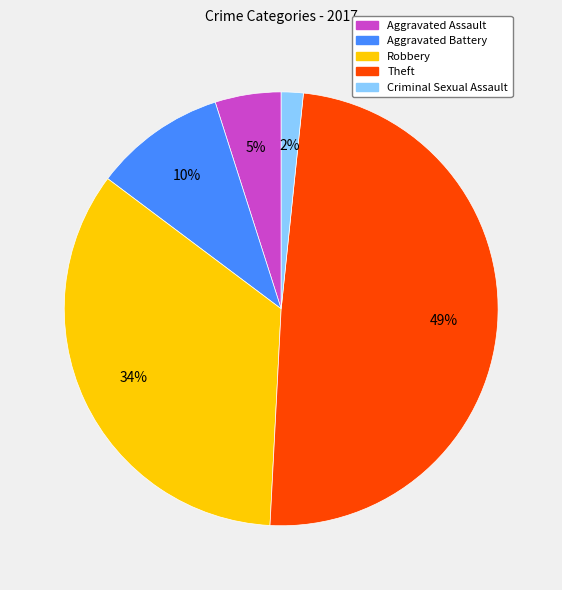

To the nearest percent, what percentage of the pie is Robbery?

34%